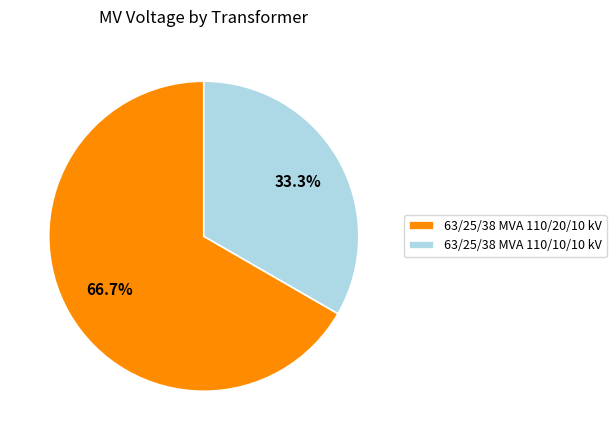

Which category has the biggest portion of the pie?

63/25/38 MVA 110/20/10 kV